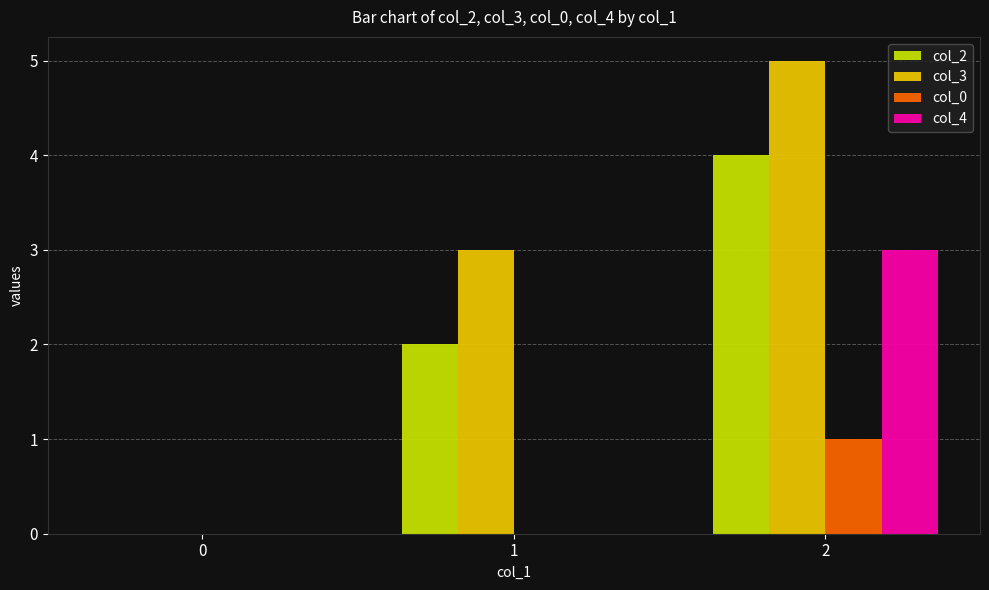

Which series changed the most between 0 and 1?

col_3